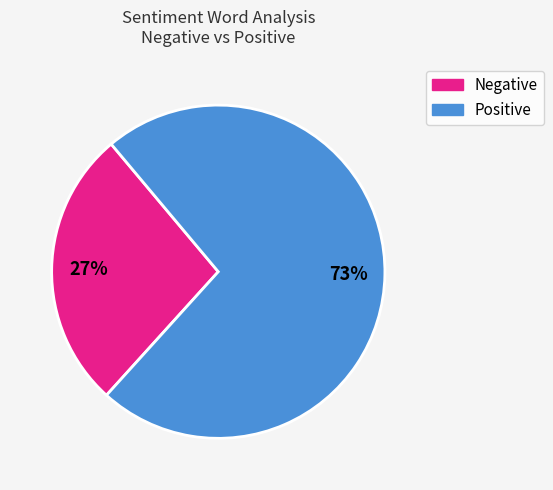

To the nearest percent, what is the difference between the Positive and Negative slice percentages?

46%